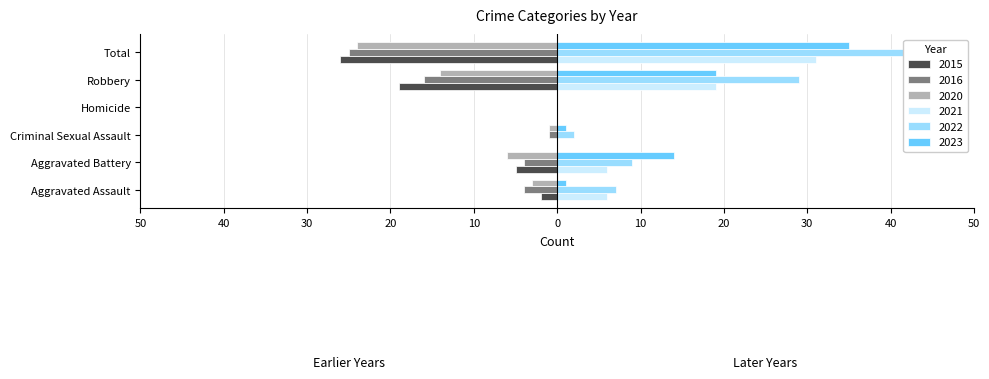

Rank the series by their maximum value, from highest to lowest.

2022, 2023, 2021, 2015, 2016, 2020